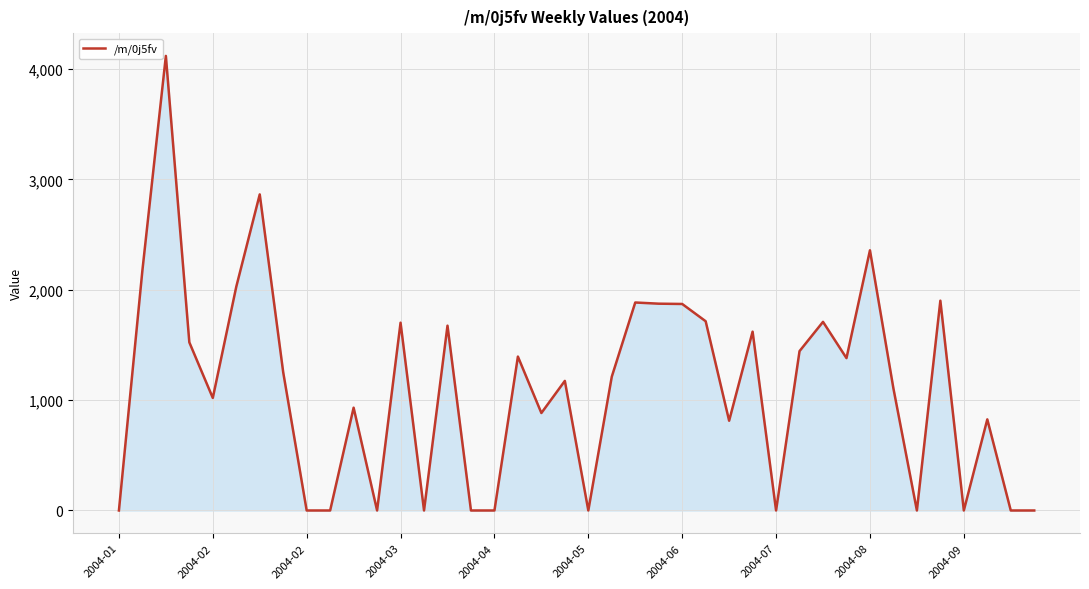

Reading left to right, transcribe all the data shown in this chart.

0.0	2174.8	4119.2	1523.8	1019.9	2027.4	2864.2	1252.3	0.0	0.0	931.5	0.0	1701.8	0.0	1674.8	0.0	0.0	1394.5	883.3	1174.3	0.0	1212.4	1884.7	1873.9	1871.4	1714.9	813.4	1620.5	0.0	1444.1	1709.3	1380.7	2357.6	1105.7	0.0	1901.2	0.0	825.6	0.0	0.0